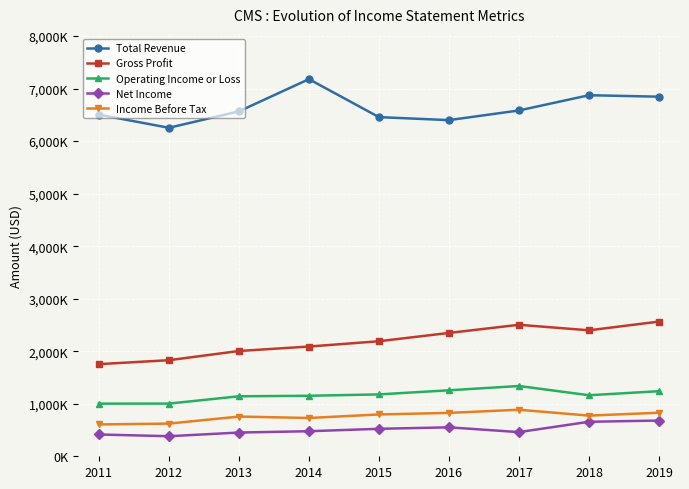

What are all the series names shown in the legend?

Total Revenue, Gross Profit, Operating Income or Loss, Net Income, Income Before Tax